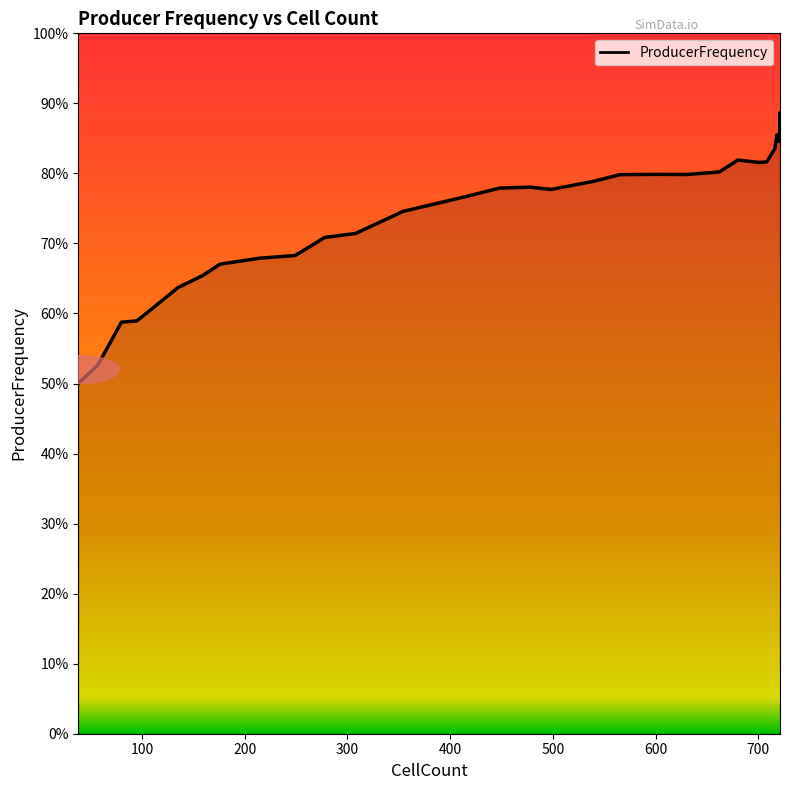

Rank the categories by value from lowest to highest.

38, 57, 80, 95, 113, 135, 159, 176, 215, 249, 278, 308, 354, 387, 418, 498, 448, 478, 539, 565, 630, 601, 662, 700, 708, 680, 716, 720, 721, 721, 719, 721, 721, 718, 721, 721, 721, 721, 721